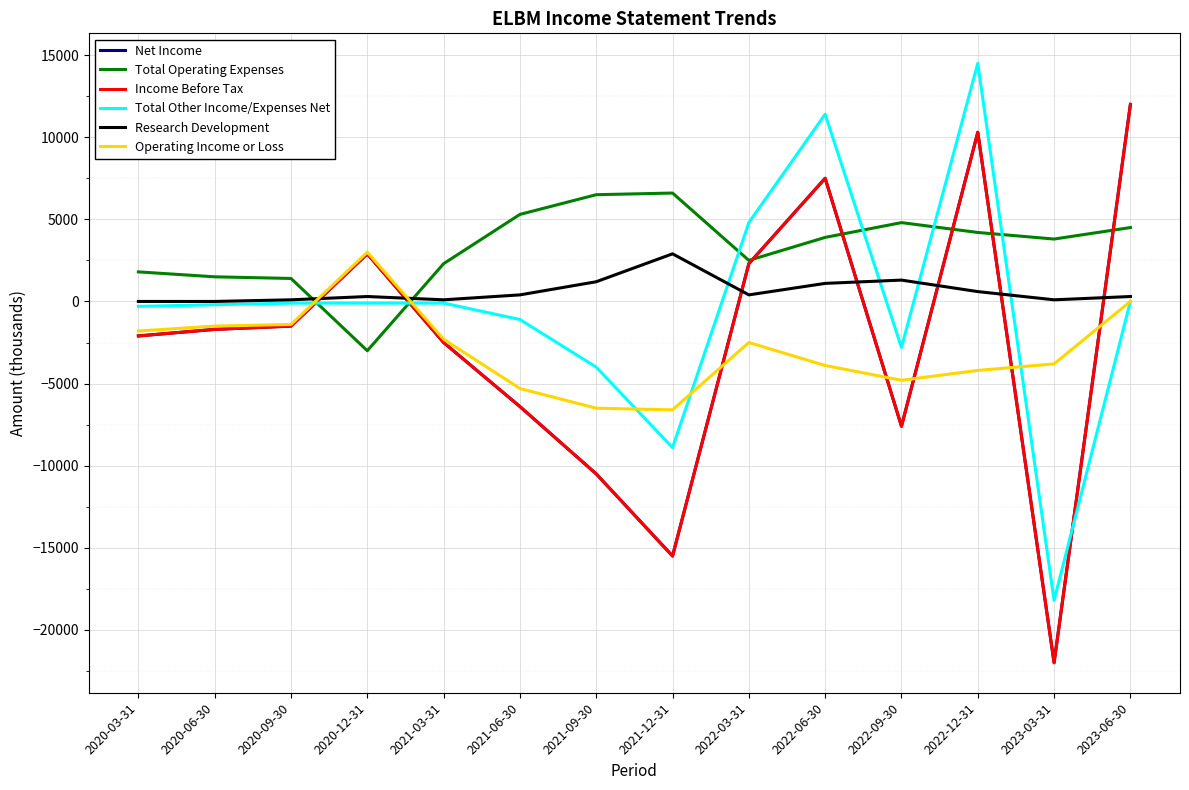

Does the chart have visible grid lines?

Yes